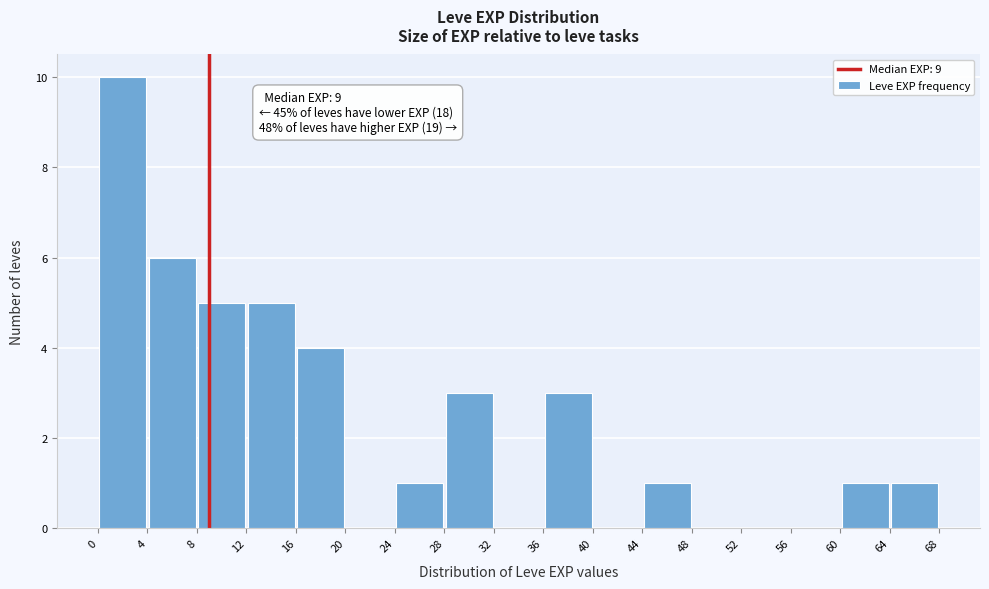

Which range on the x-axis has the tallest bar?

0 to 4